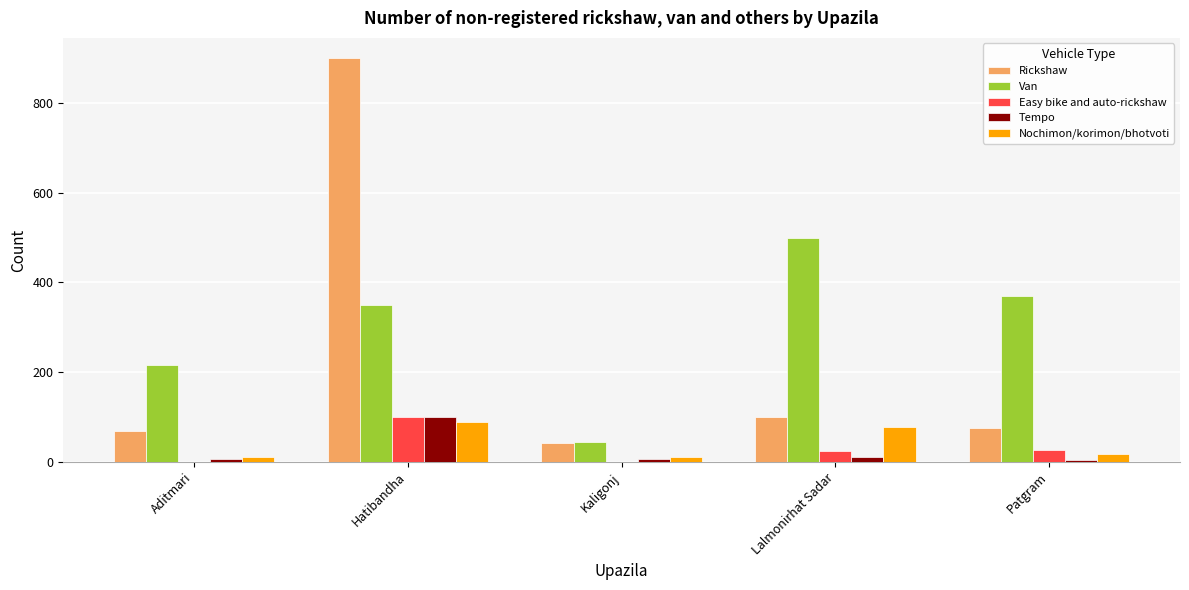

How many categories are shown in the chart?

5